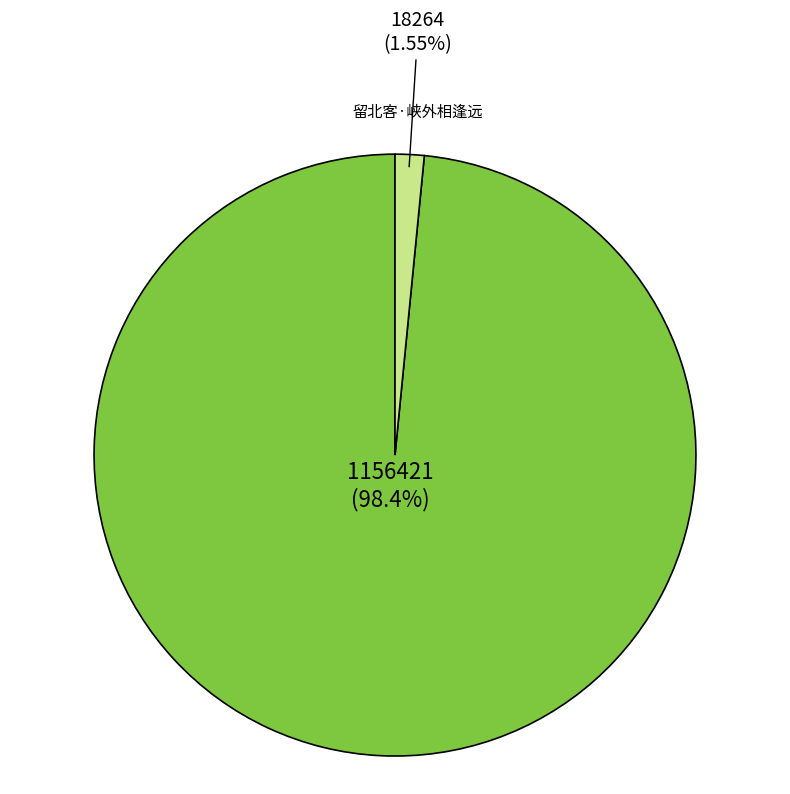

Is there a majority slice in this chart?

Yes